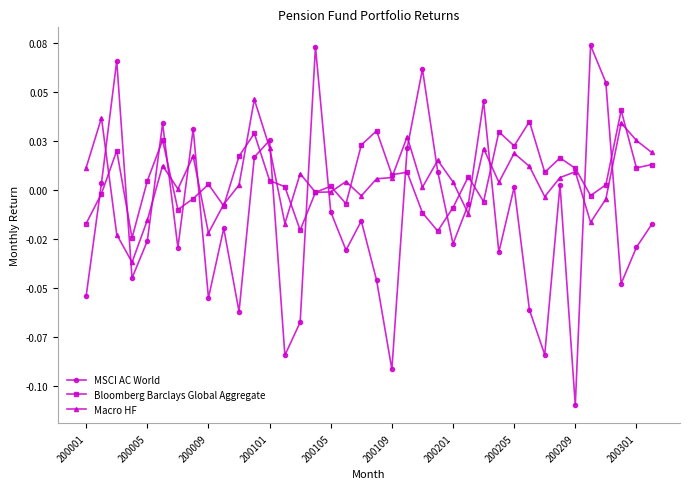

Reading right to left, what are all the values shown in this chart?

MSCI AC World: -0.0	-0.0	-0.0	0.1	0.1	-0.1	0.0	-0.1	-0.1	0.0	-0.0	0.0	-0.0	-0.0	0.0	0.1	0.0	-0.1	-0.0	-0.0	-0.0	-0.0	0.1	-0.1	-0.1	0.0	0.0	-0.1	-0.0	-0.1	0.0	-0.0	0.0	-0.0	-0.0	0.1	0.0	-0.1
Bloomberg Barclays Global Aggregate: 0.0	0.0	0.0	0.0	-0.0	0.0	0.0	0.0	0.0	0.0	0.0	-0.0	0.0	-0.0	-0.0	-0.0	0.0	0.0	0.0	0.0	-0.0	0.0	-0.0	-0.0	0.0	0.0	0.0	0.0	-0.0	0.0	-0.0	-0.0	0.0	0.0	-0.0	0.0	-0.0	-0.0
Macro HF: 0.0	0.0	0.0	-0.0	-0.0	0.0	0.0	-0.0	0.0	0.0	0.0	0.0	-0.0	0.0	0.0	0.0	0.0	0.0	0.0	-0.0	0.0	-0.0	-0.0	0.0	-0.0	0.0	0.0	0.0	-0.0	-0.0	0.0	0.0	0.0	-0.0	-0.0	-0.0	0.0	0.0